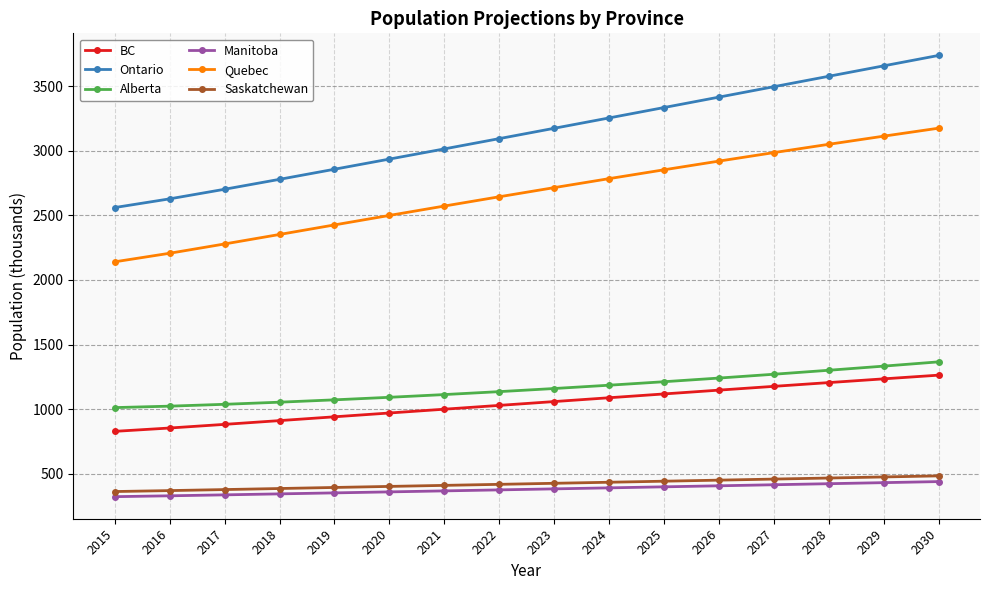

True or false: Ontario and Alberta intersect in this chart.

False